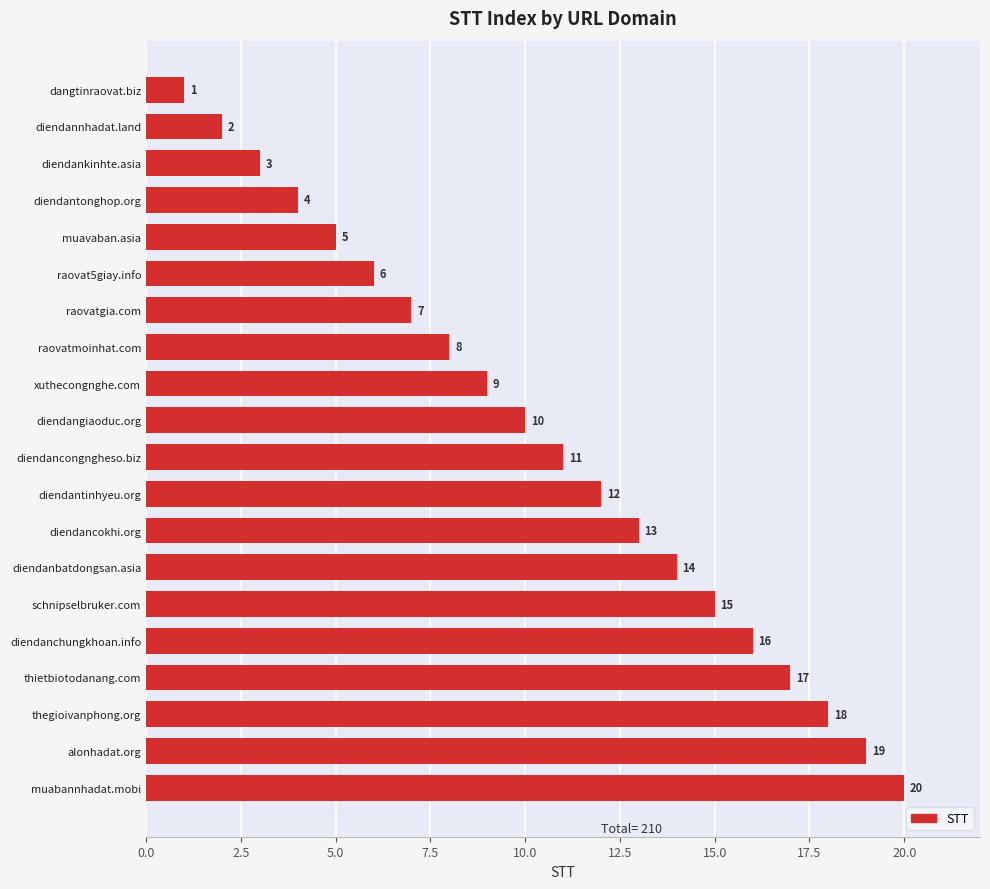

Reading bottom to top, extract all data points from this chart.

muabannhadat.mobi=20	alonhadat.org=19	thegioivanphong.org=18	thietbiotodanang.com=17	diendanchungkhoan.info=16	schnipselbruker.com=15	diendanbatdongsan.asia=14	diendancokhi.org=13	diendantinhyeu.org=12	diendancongngheso.biz=11	diendangiaoduc.org=10	xuthecongnghe.com=9	raovatmoinhat.com=8	raovatgia.com=7	raovat5giay.info=6	muavaban.asia=5	diendantonghop.org=4	diendankinhte.asia=3	diendannhadat.land=2	dangtinraovat.biz=1